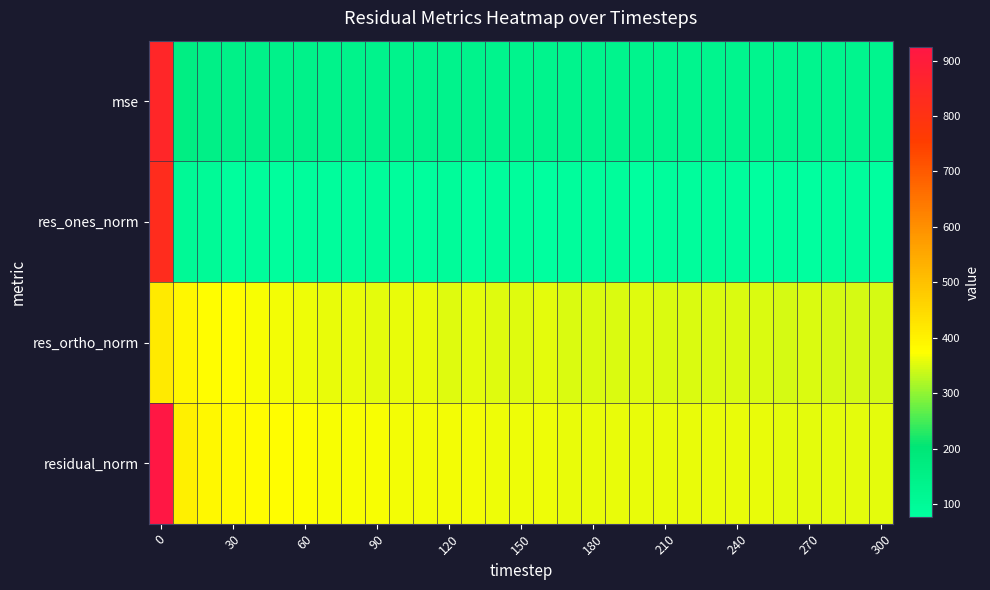

How many distinct data groups are displayed?

4